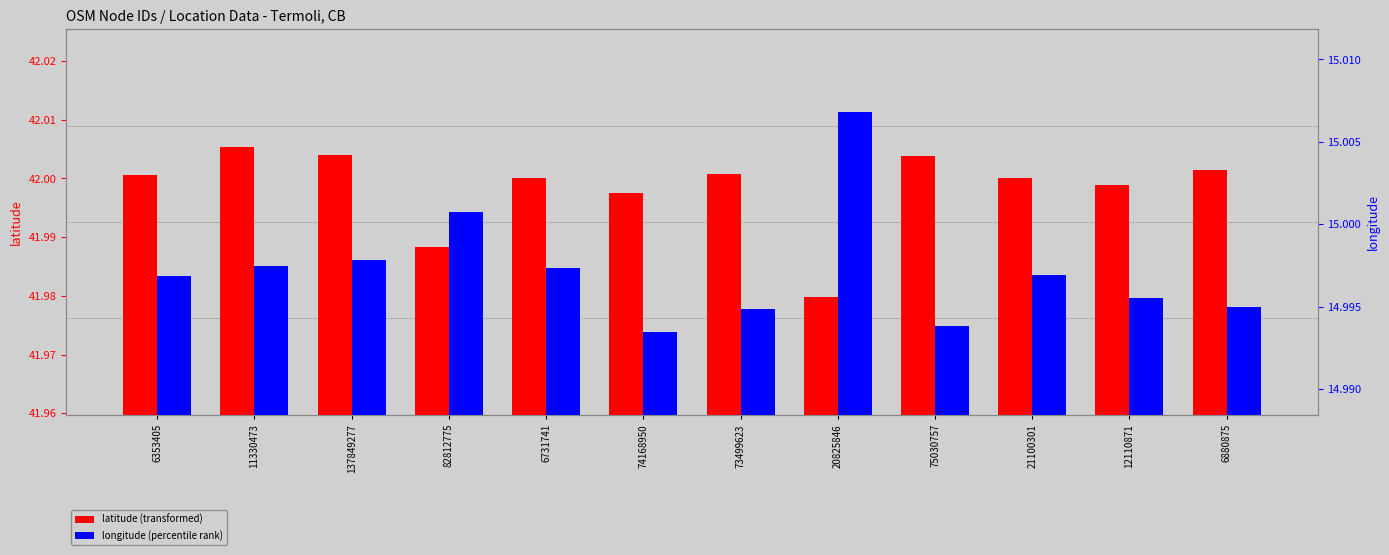

Rank the series by their maximum value, from lowest to highest.

longitude, latitude